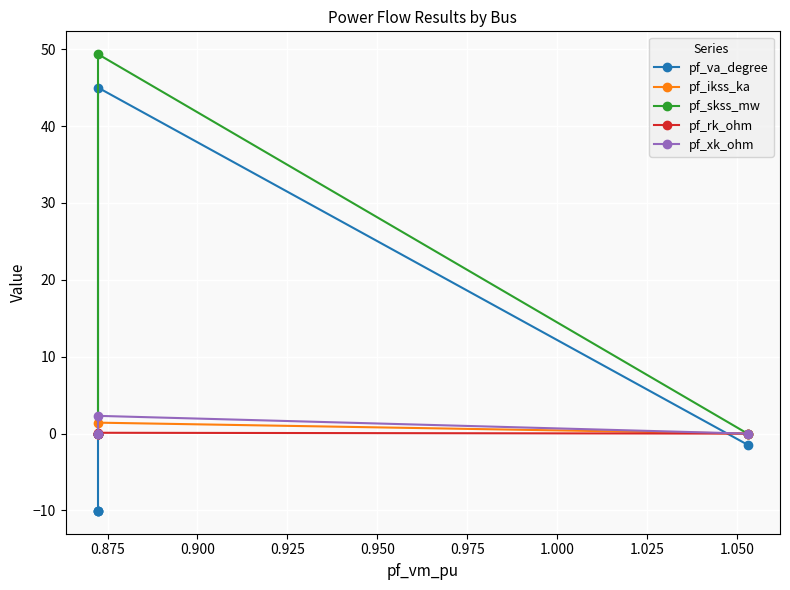

Is this an area chart (filled region under the line)?

No